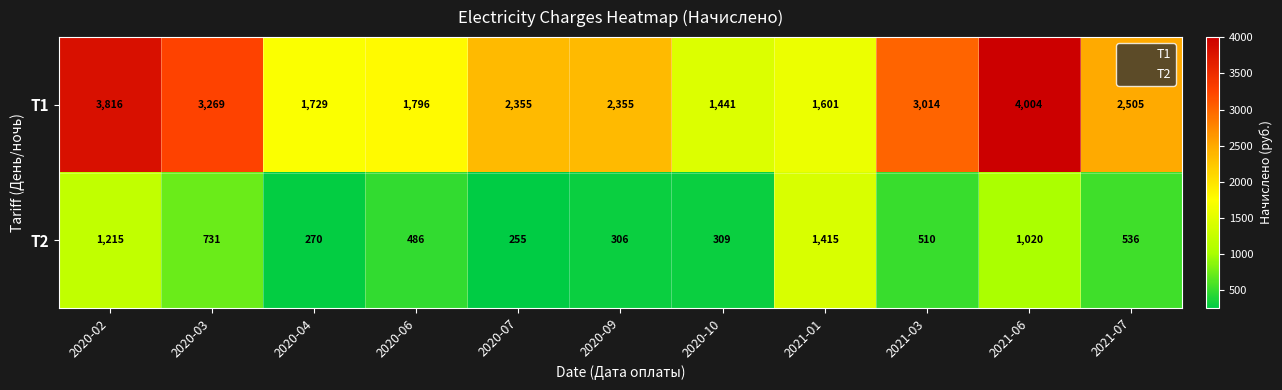

How many data points does each series have?

11